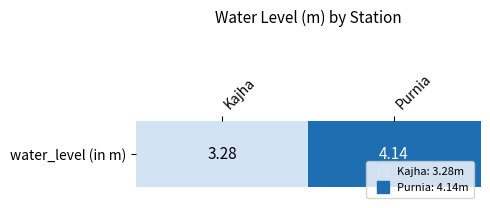

What is the sum of the values at Kajha and Purnia?

7.4